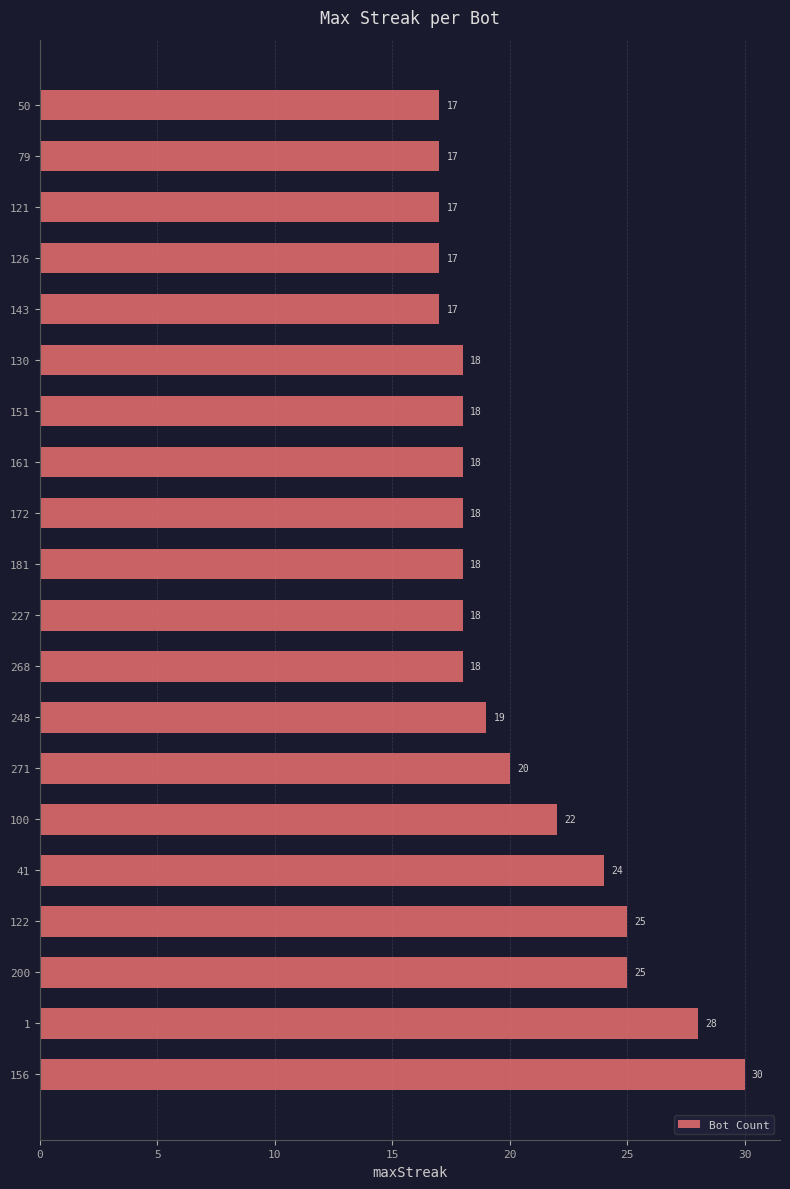

The chart shows a value of 36 at 122. True or false?

False